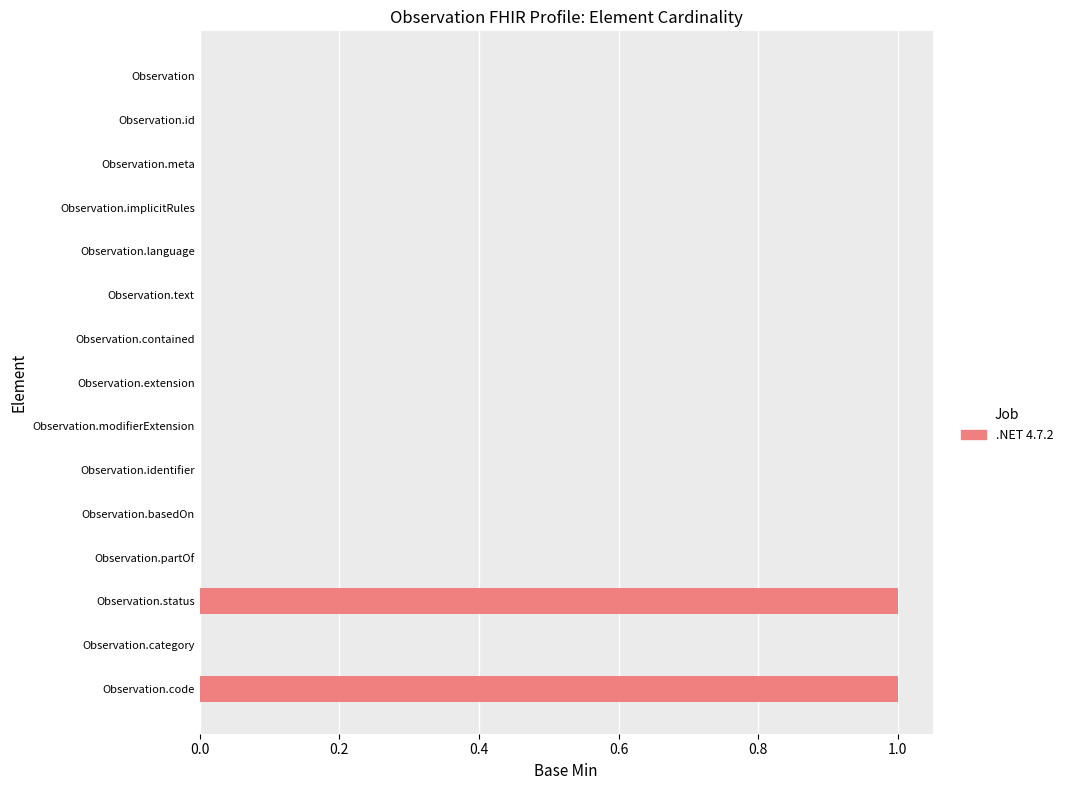

What is the change in value from Observation.language to Observation.status?

+1